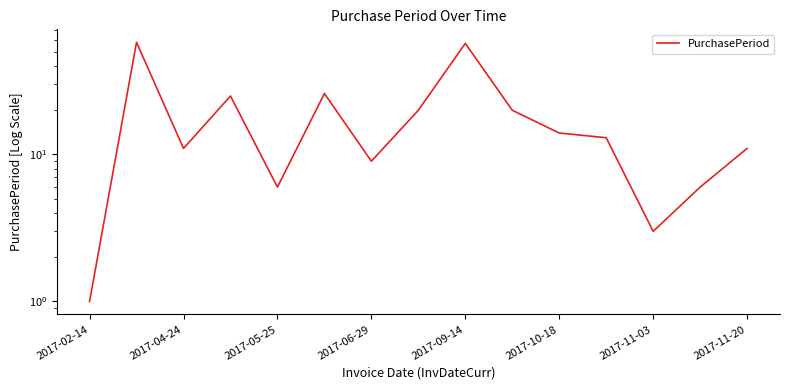

How many values exceed 13?

7